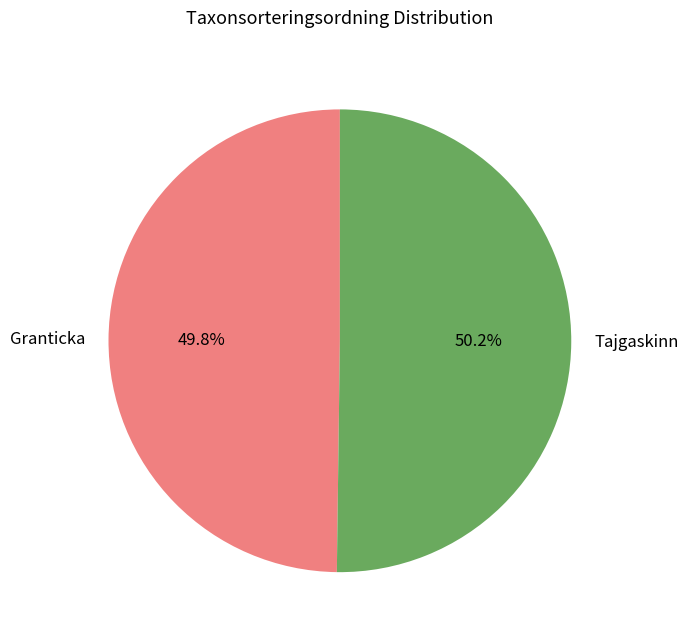

Is there any slice that represents more than half of the pie?

Yes